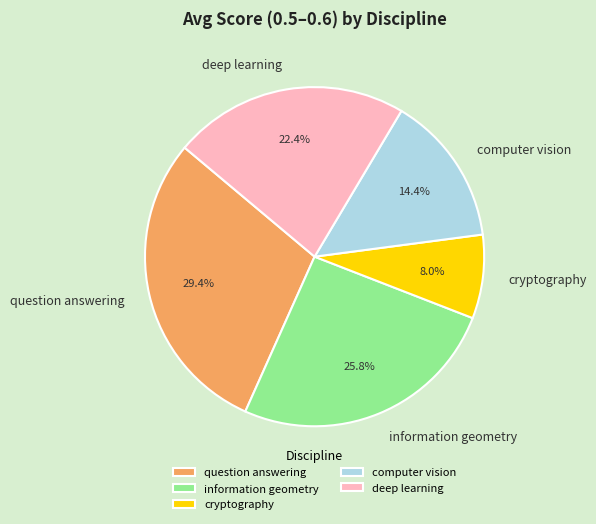

Which category has the biggest portion of the pie?

question answering